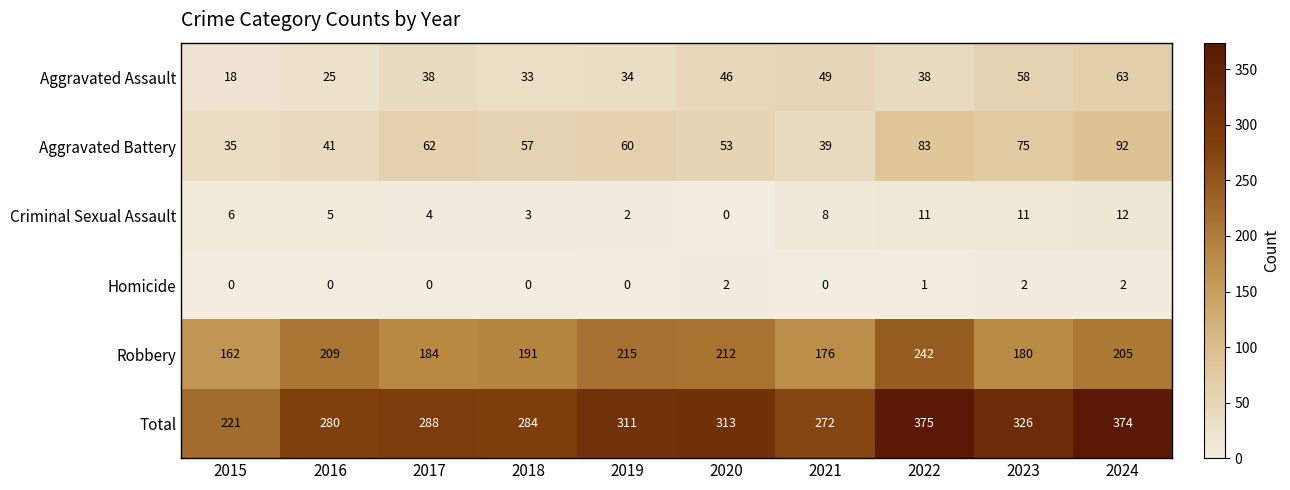

Between 2019 and 2020, which series saw the biggest shift?

Aggravated Assault